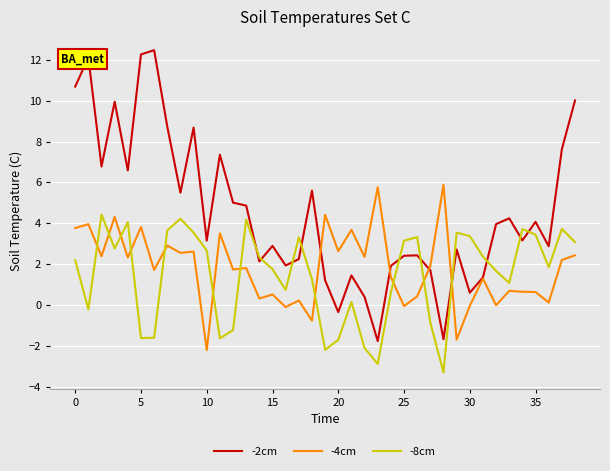

What is the difference between the second highest and second lowest values in the -4cm series?

7.4